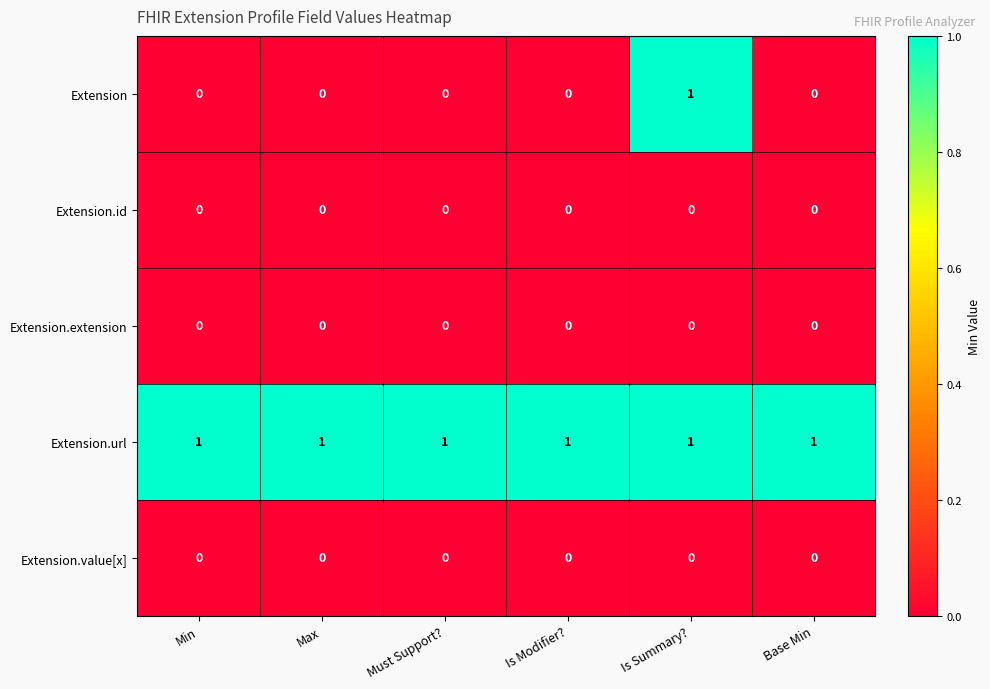

Reading right to left, list all the values displayed in this chart.

Extension: 0	1	0	0	0	0
Extension.id: 0	0	0	0	0	0
Extension.extension: 0	0	0	0	0	0
Extension.url: 1	1	1	1	1	1
Extension.value[x]: 0	0	0	0	0	0